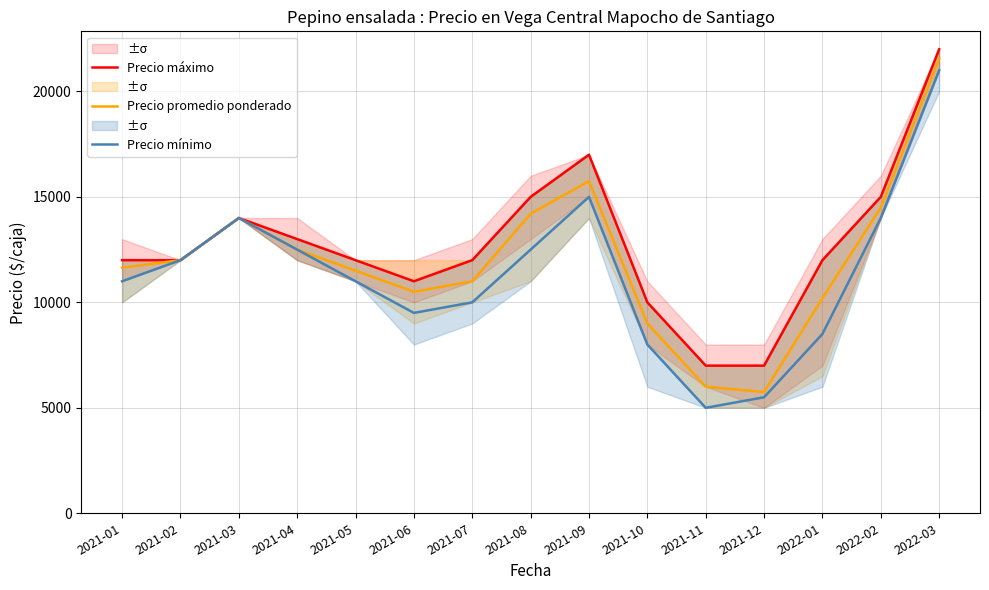

True or false: Precio mínimo and Precio máximo intersect in this chart.

False